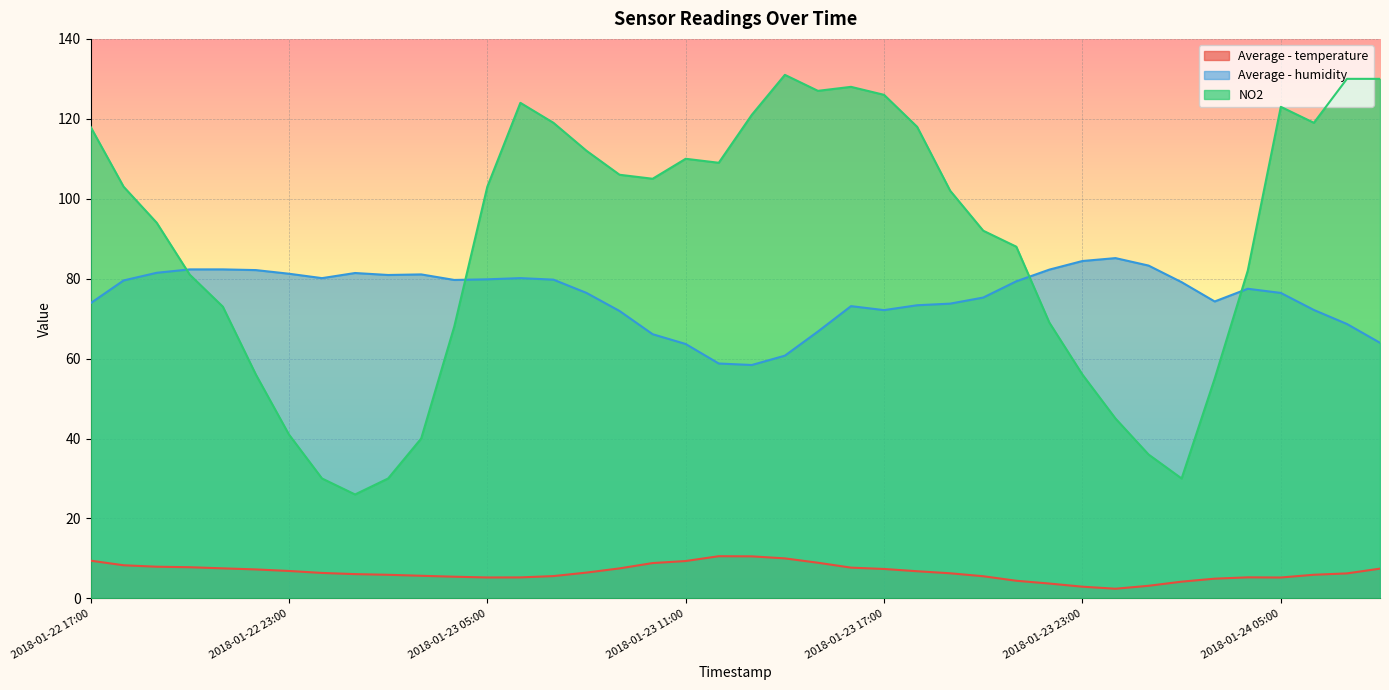

Is it true that Average - temperature equals 7.1 at 2018-01-23 21:00?

False